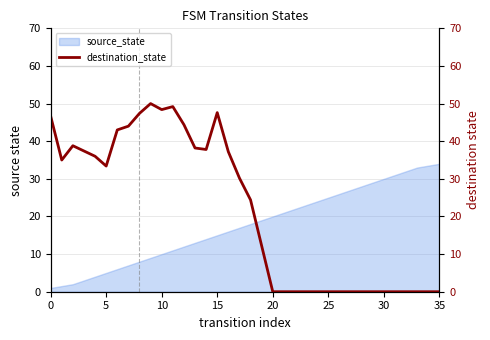

What is the highest value of the source_state series?

34.0